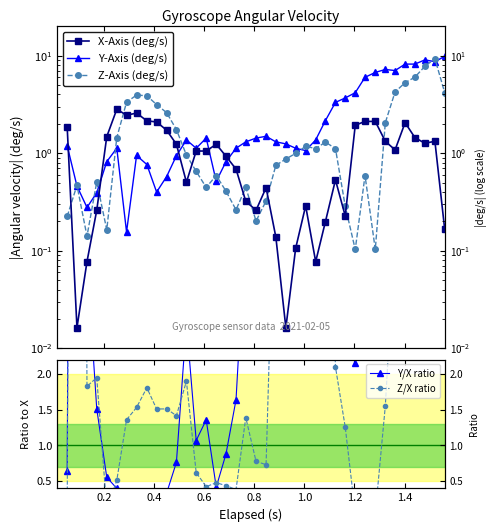

Is it true that Y-Axis (deg/s) equals 11.3 at 36?

False